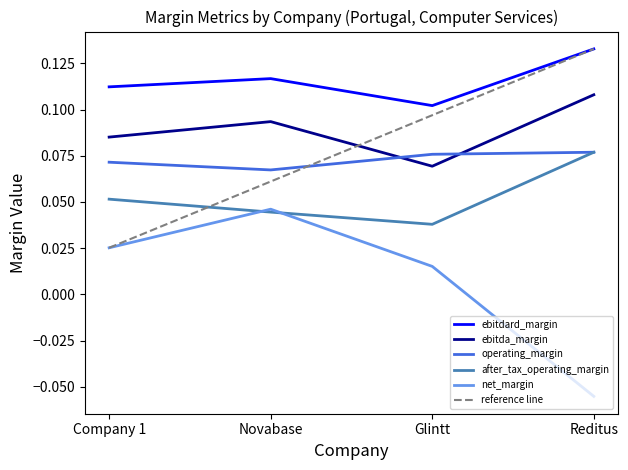

What is the minimum value shown in the chart?

-0.1